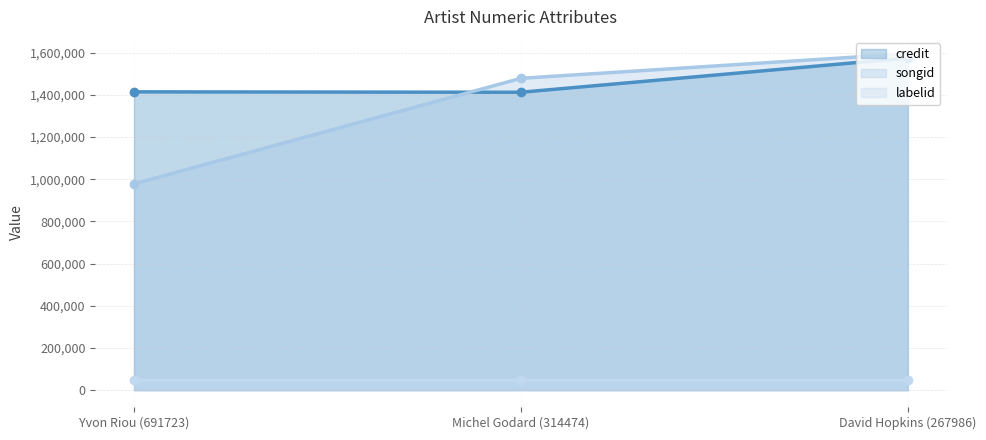

Is the value of songid (line) at Michel Godard (314474) greater than the value of labelid (line) at Michel Godard (314474)?

Yes